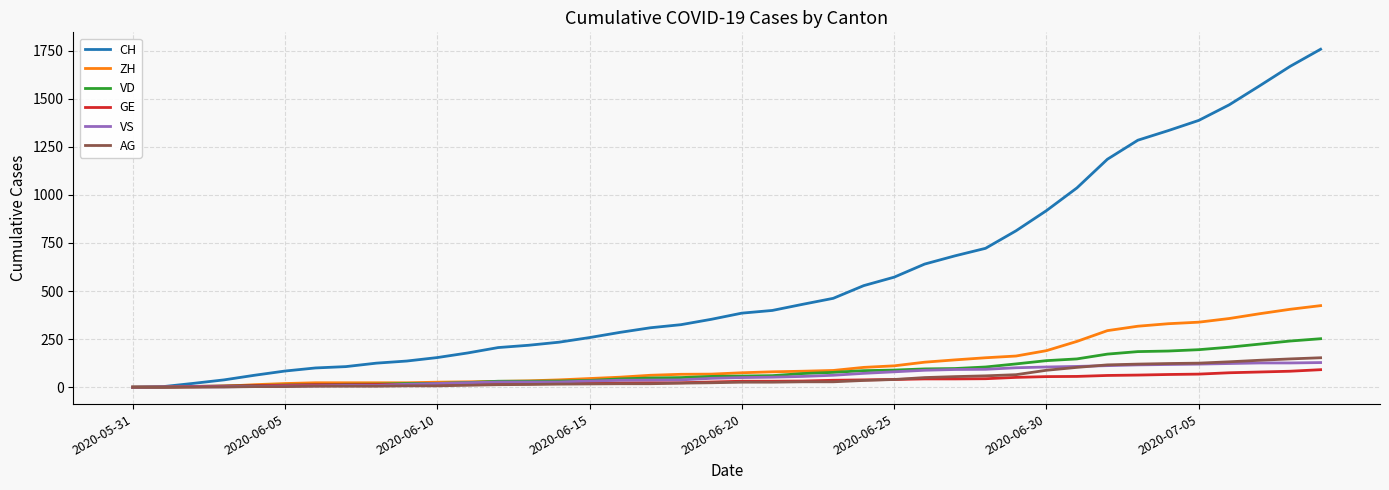

Which series has the widest spread of values?

CH